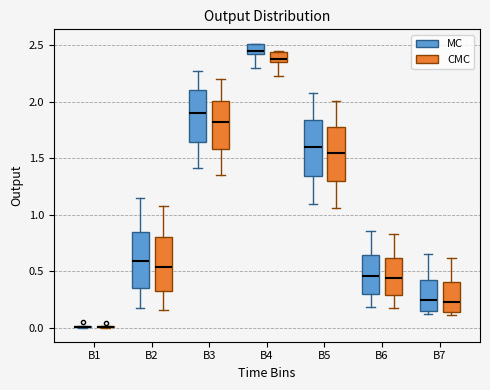

Where is the upper edge of the box for B7 (MC) on the y-axis? The values are not printed on the chart, so give them approximately, as read against the axis.

0.40